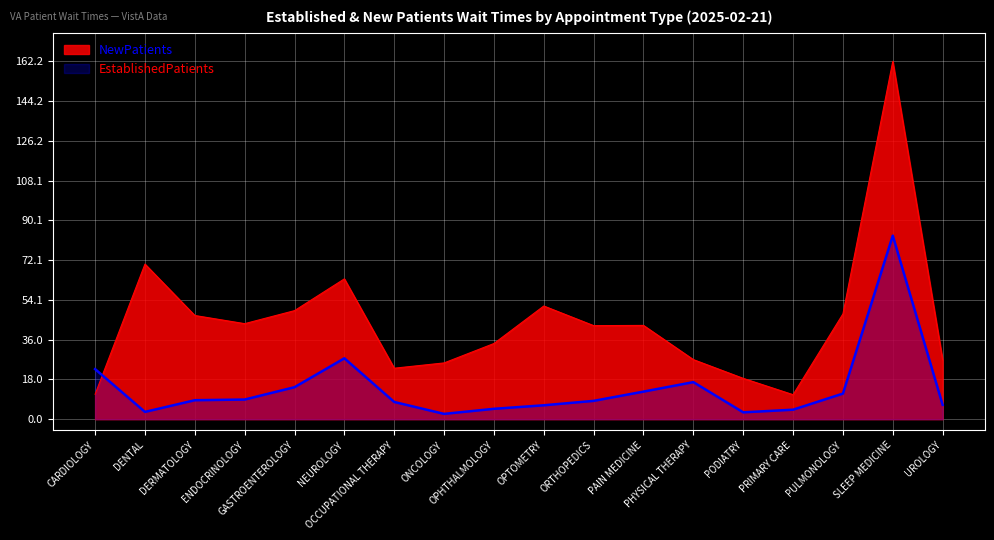

True or false: EstablishedPatients and NewPatients cross at least once.

True